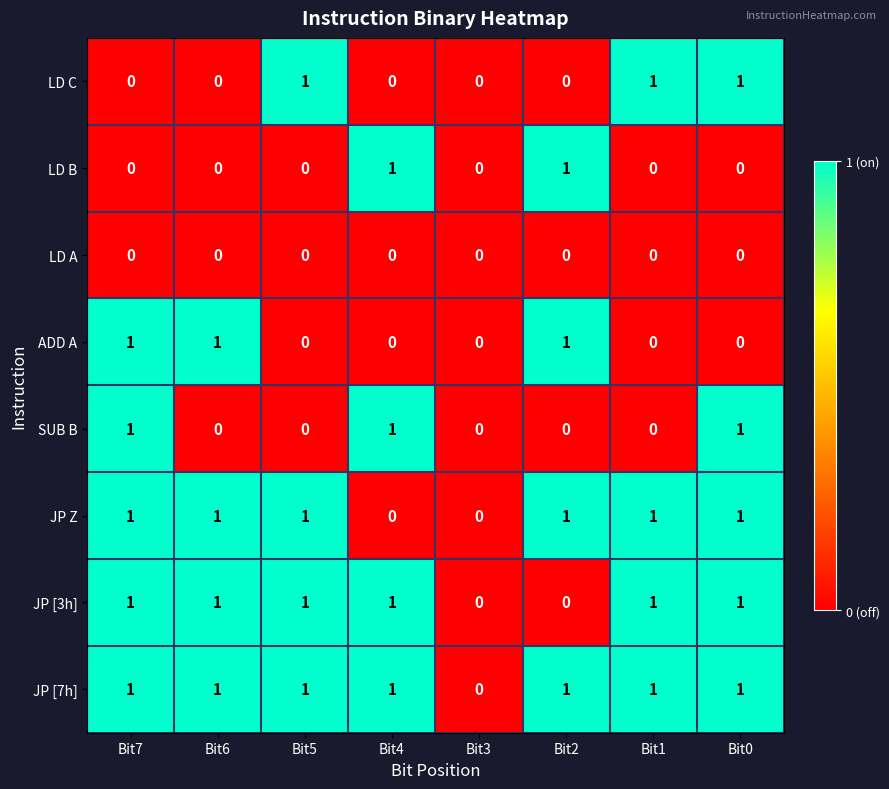

How many ADD A values are between 0 and 1?

8